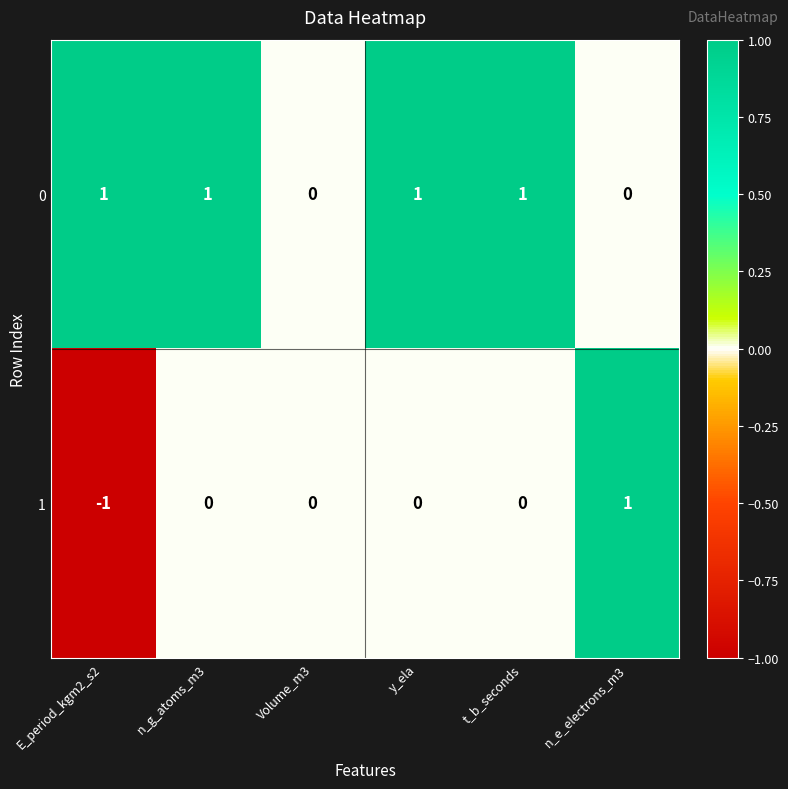

How many 1 values are between 0 and 1?

5